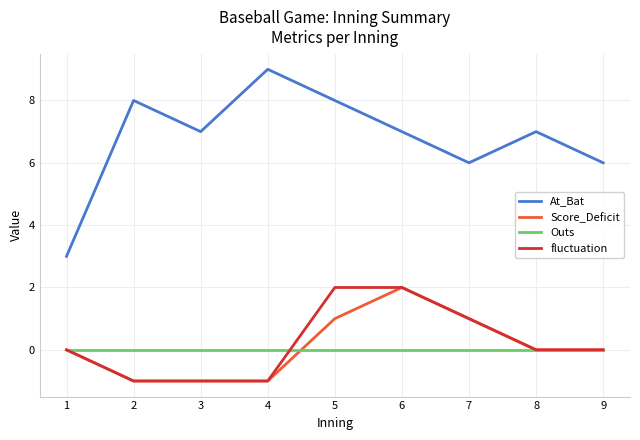

Is it true that Score_Deficit equals 2 at 9?

False